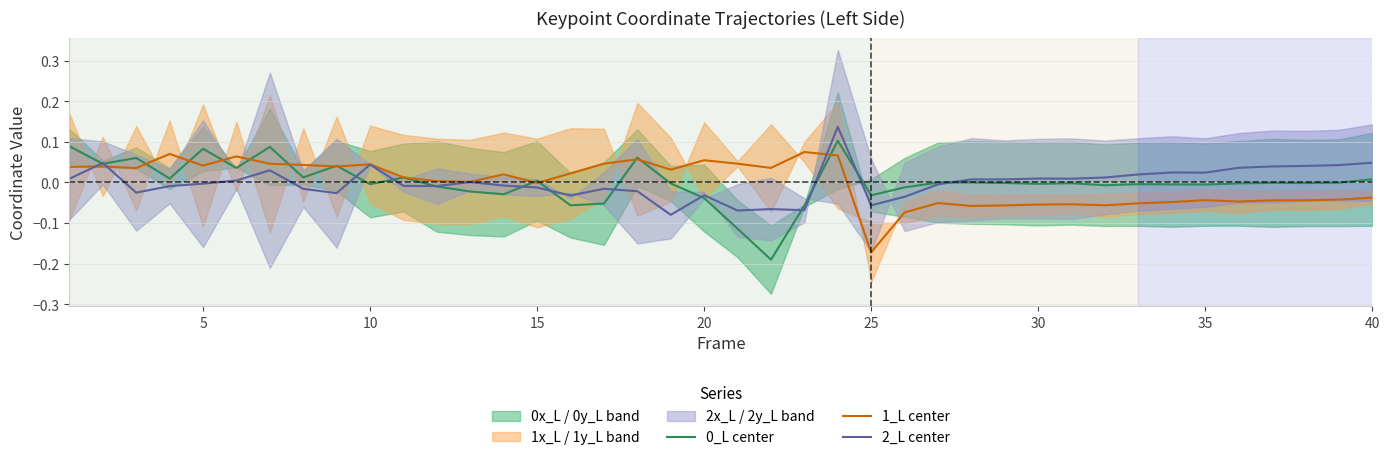

How many values in the 0_L center series exceed 0?

15